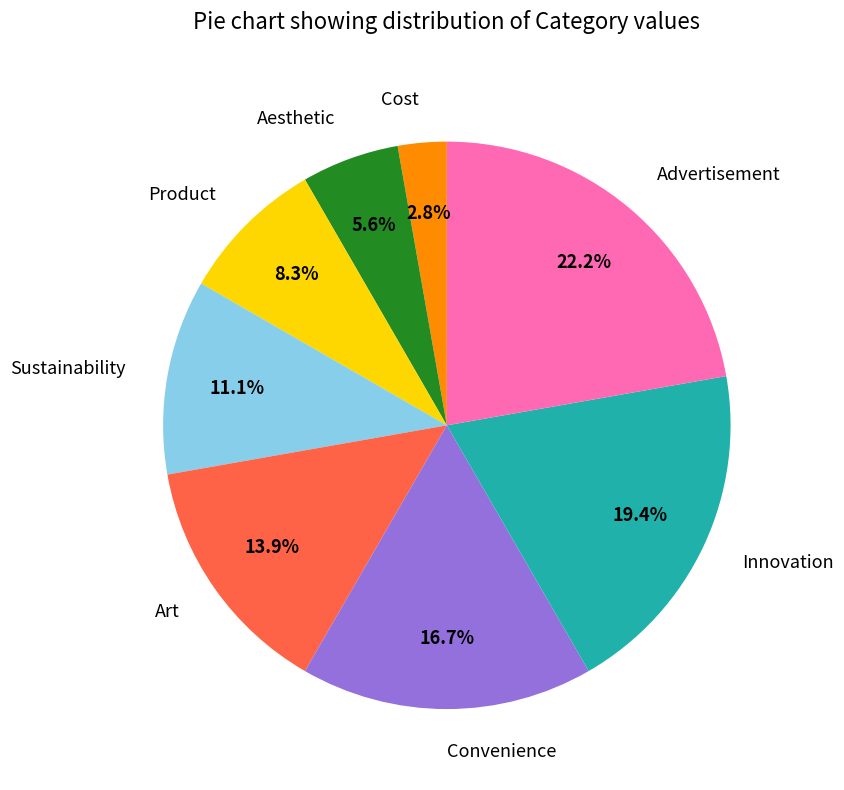

To the nearest percent, what is the combined percentage of Advertisement and Art?

36%